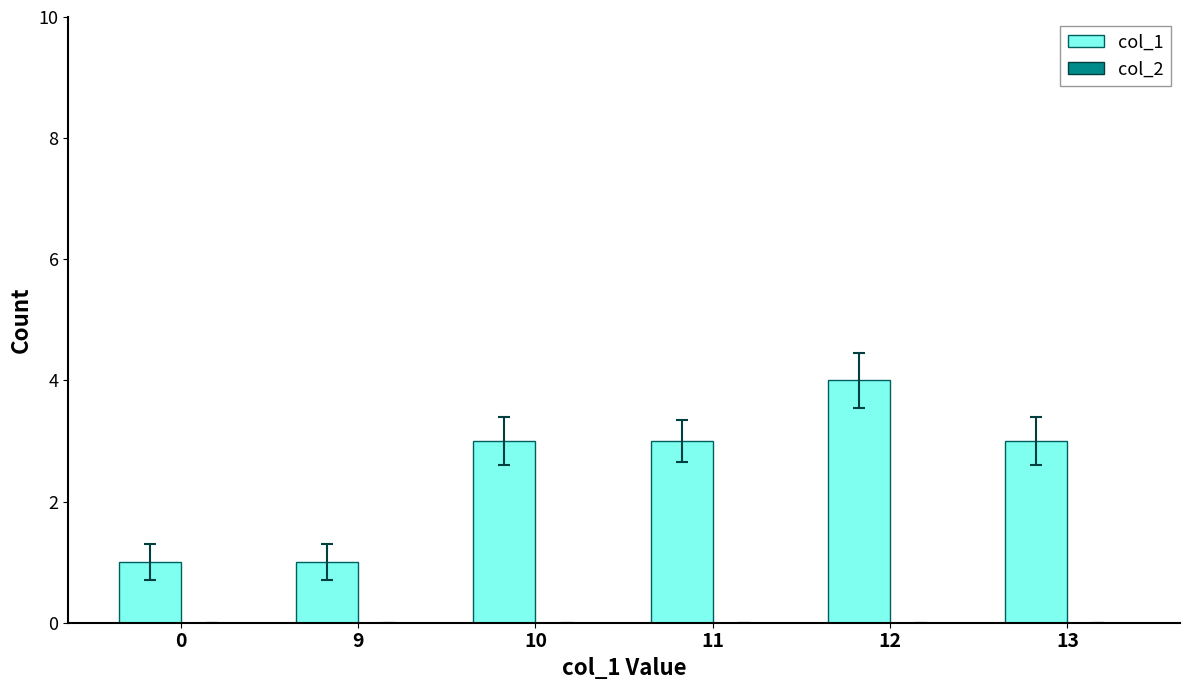

Between 0 and 12, which is larger?

12